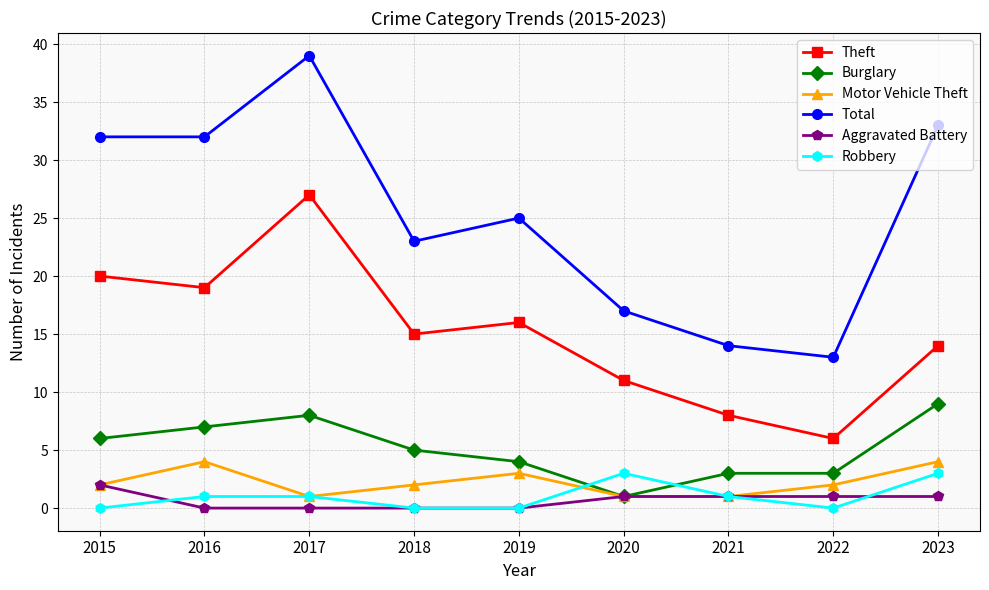

Is it true that Robbery equals 1 at 2017?

True